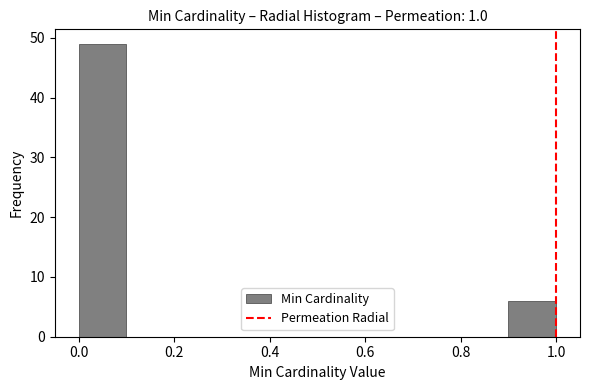

Over which range of the x-axis is the bar tallest?

0.0 to 0.1